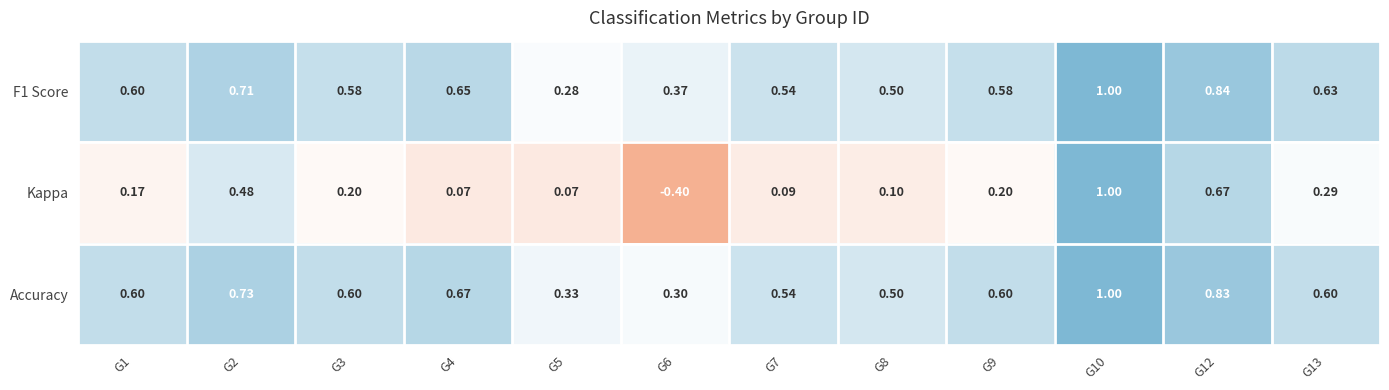

Between G1 and G4, which series saw the biggest shift?

Kappa